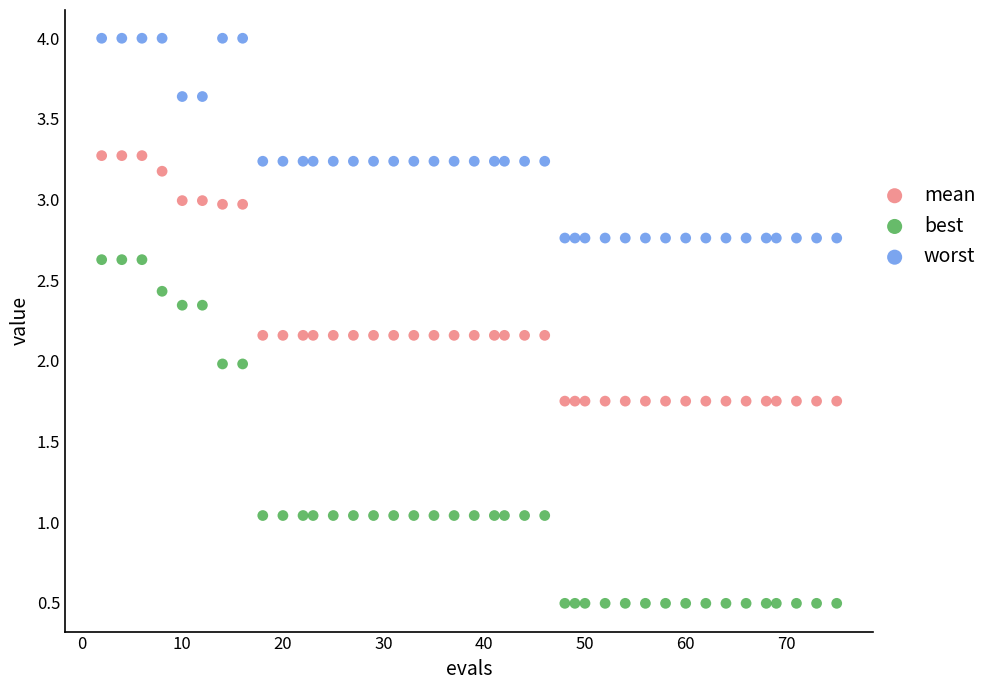

Which series reaches the minimum Y coordinate?

best